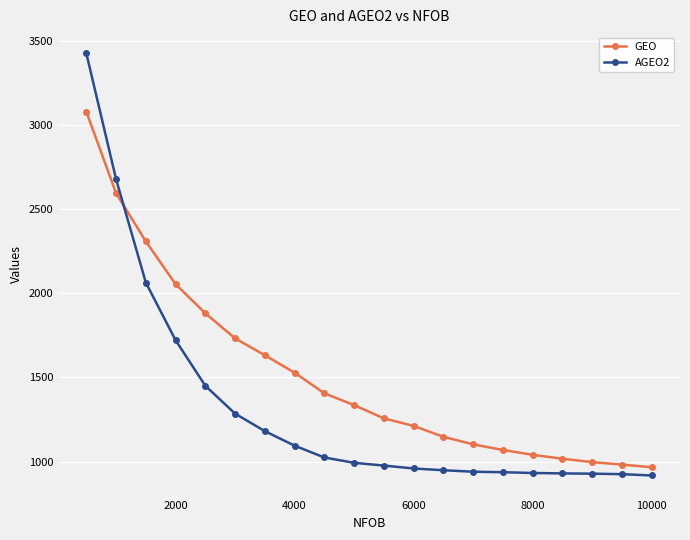

Does the chart have visible grid lines?

Yes